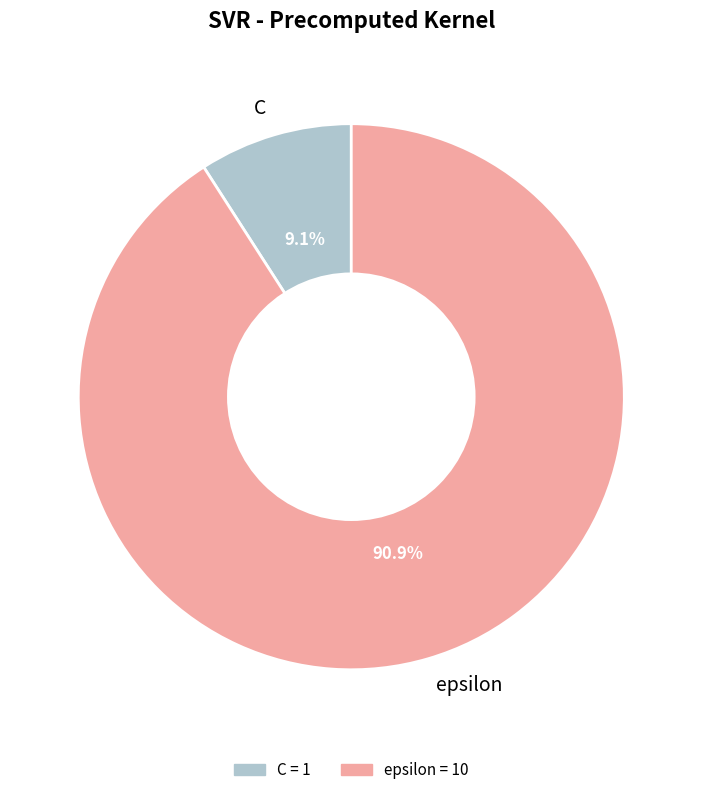

Do epsilon and C together represent more than half of the pie?

Yes